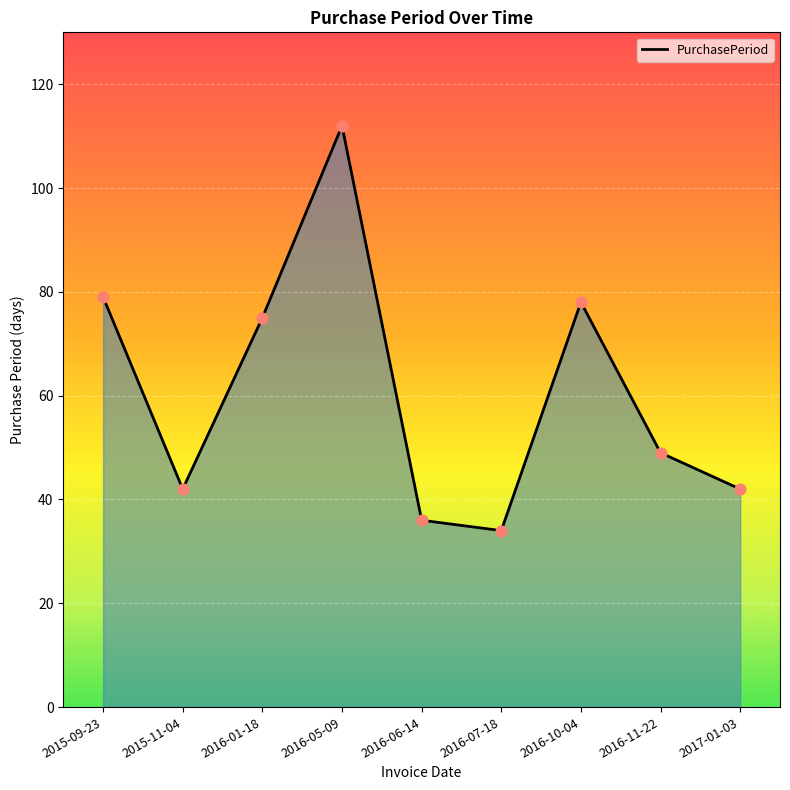

Approximately how many times larger is the value at 2015-09-23 compared to 2017-01-03?

1.9